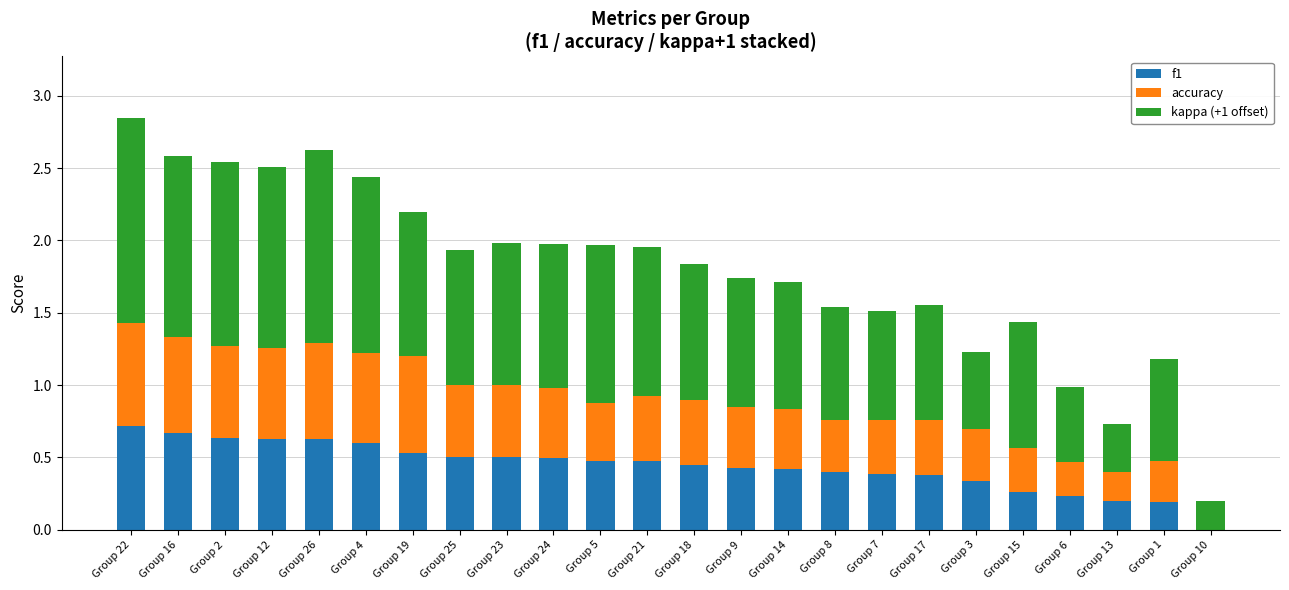

The value of f1 at Group 17 is 0.6. True or false?

False